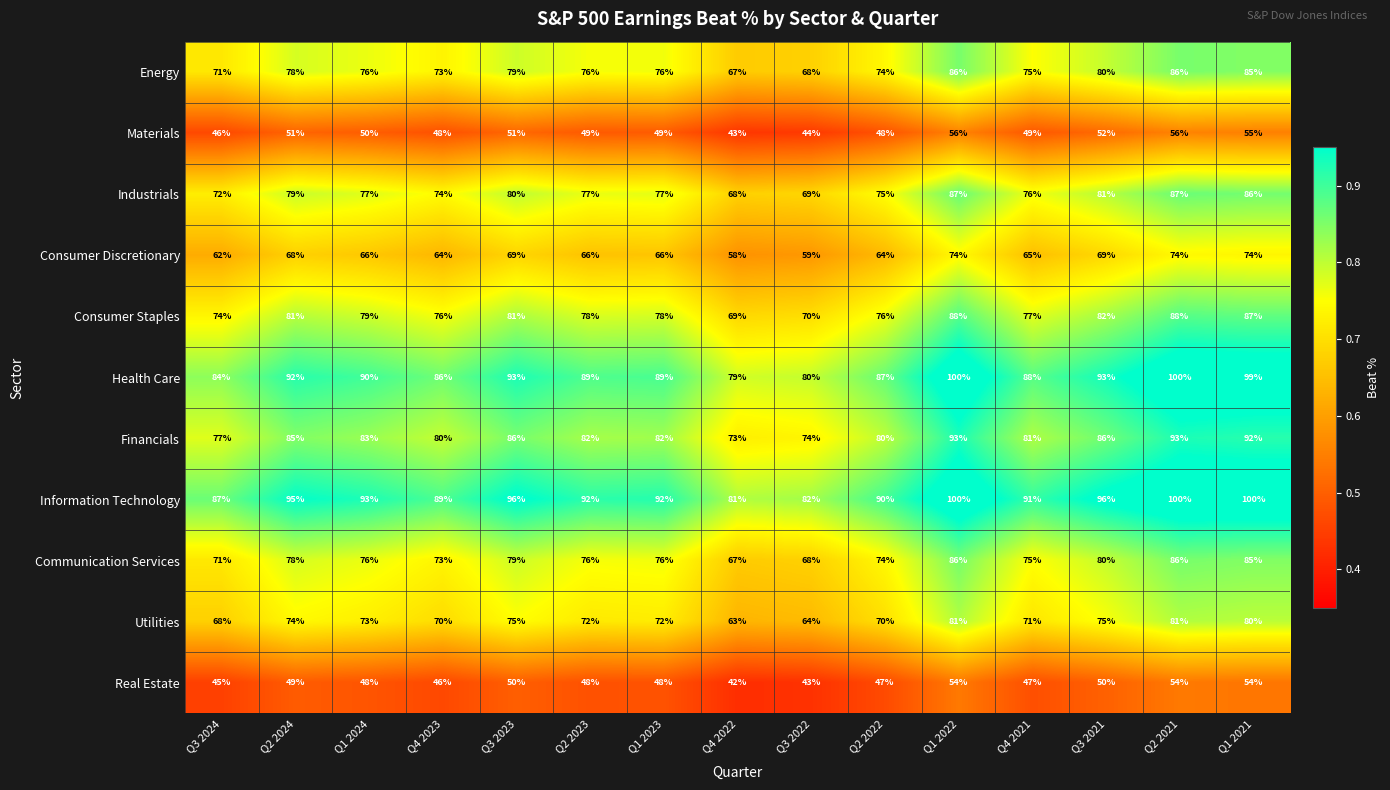

Which series has the largest range (max minus min)?

Health Care